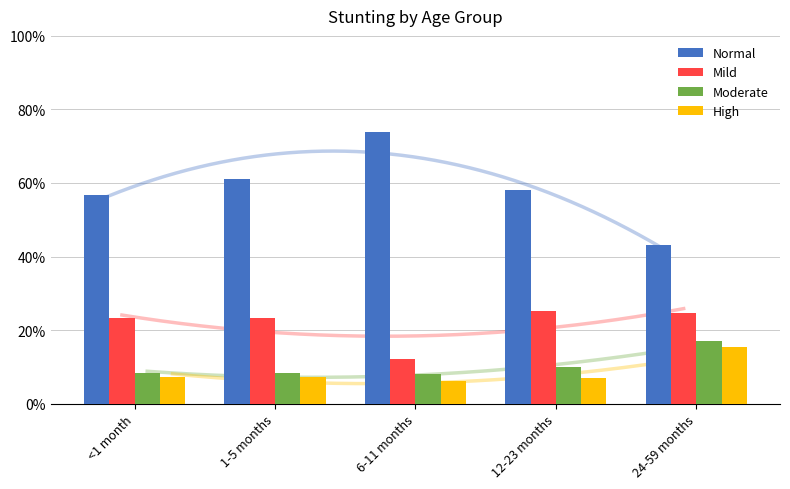

The value of Normal at 12-23 months is 0.8. True or false?

False